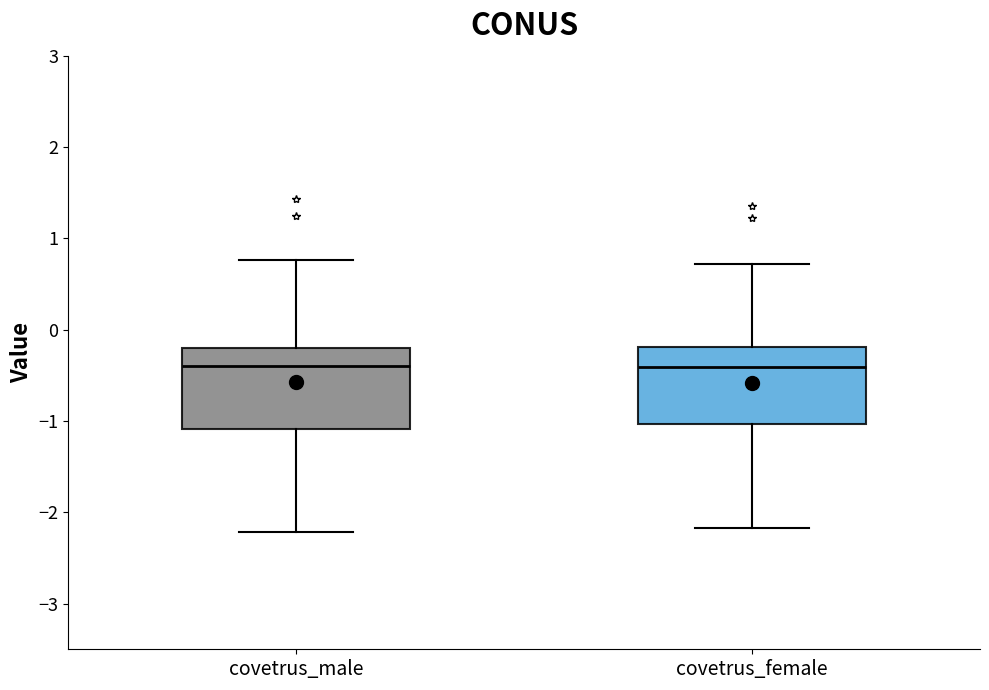

Where is the lower edge of the box for covetrus_male on the y-axis? The values are not printed on the chart, so give them approximately, as read against the axis.

-1.1